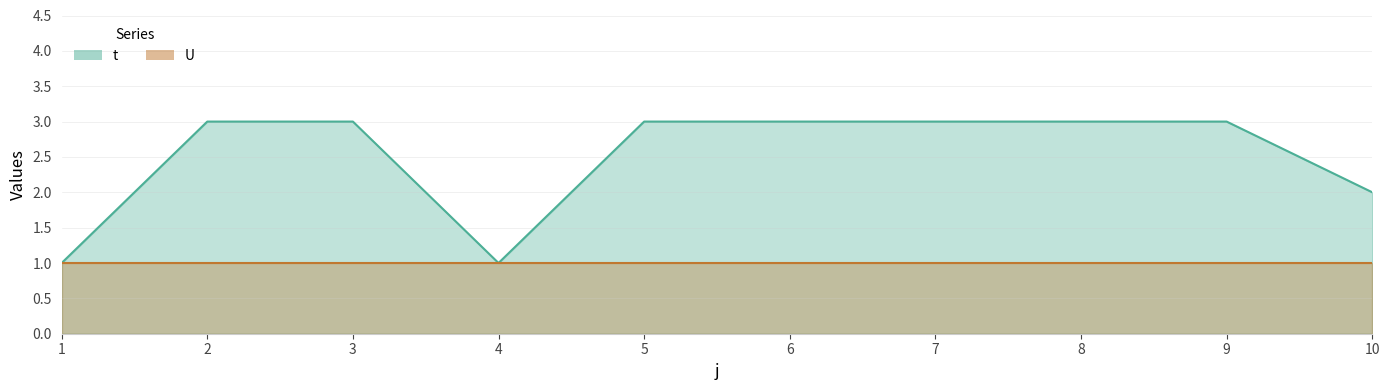

List the labels in order of value, smallest first.

1, 4, 10, 2, 3, 5, 6, 7, 8, 9